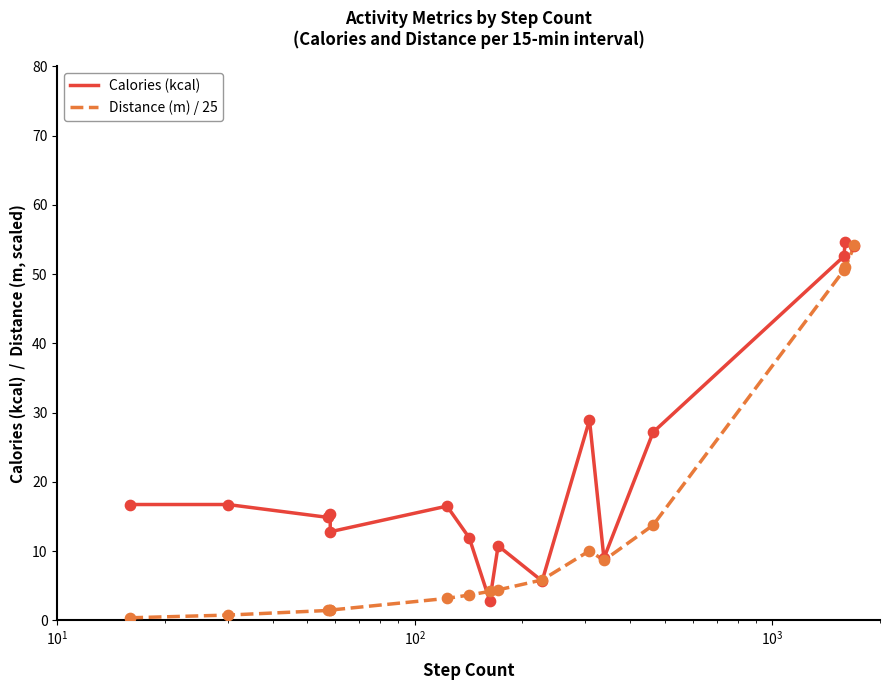

Which series has the widest spread of Y values?

Distance (m) / 25